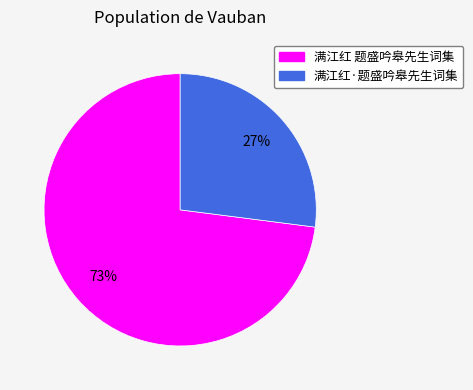

Does any single category account for the majority?

Yes